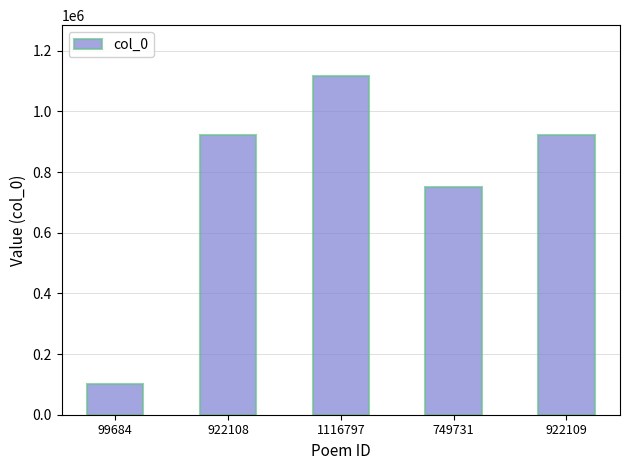

What is the difference between the maximum and minimum values?

1017113